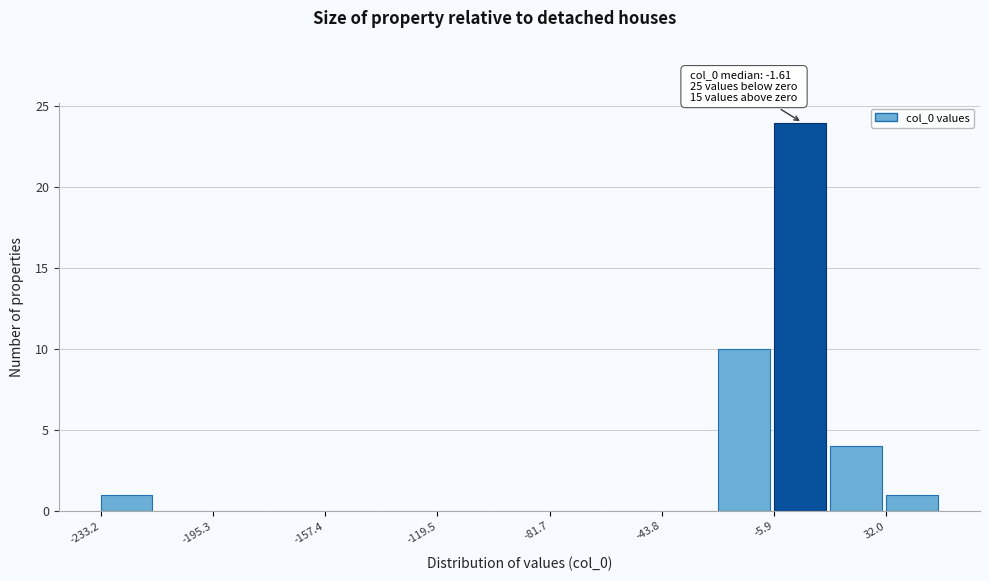

Read against the x-axis, roughly where is the centre of the tallest bar?

5